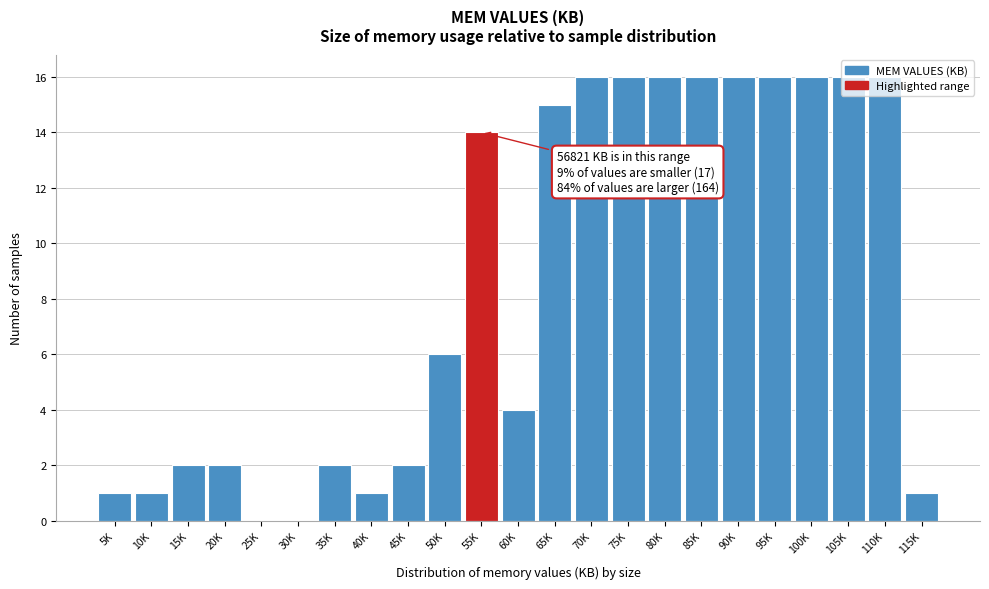

The value at 90K is 16. True or false?

True